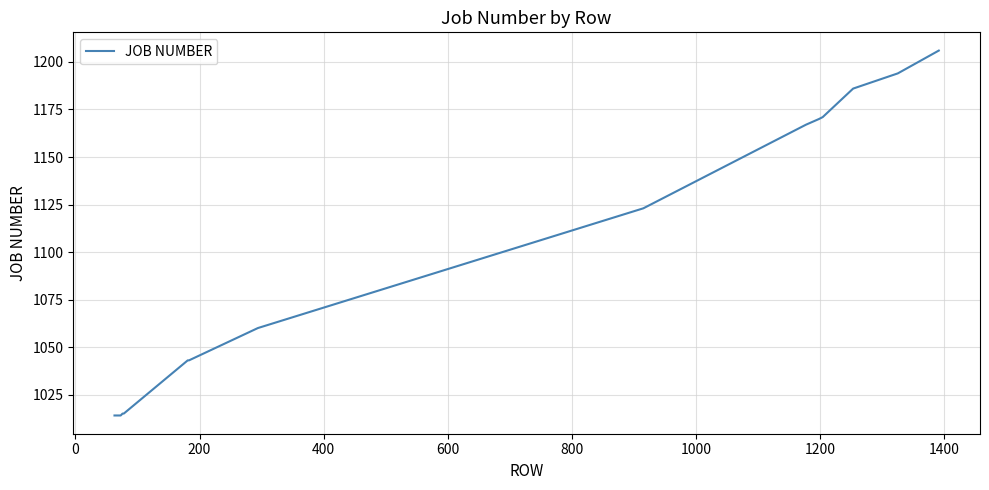

What is the smallest value displayed?

1014